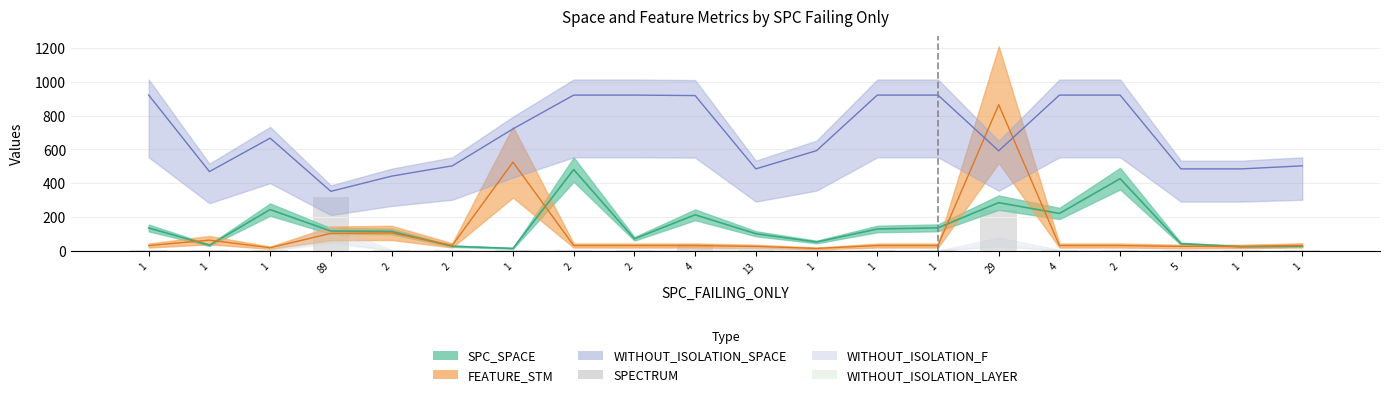

What is the value of the 19th bar from the left?

1